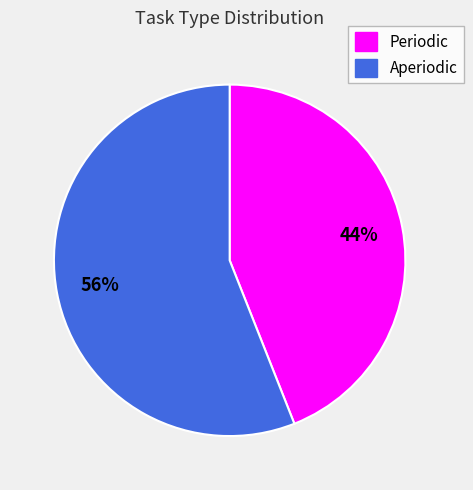

How many segments does this pie chart have?

2